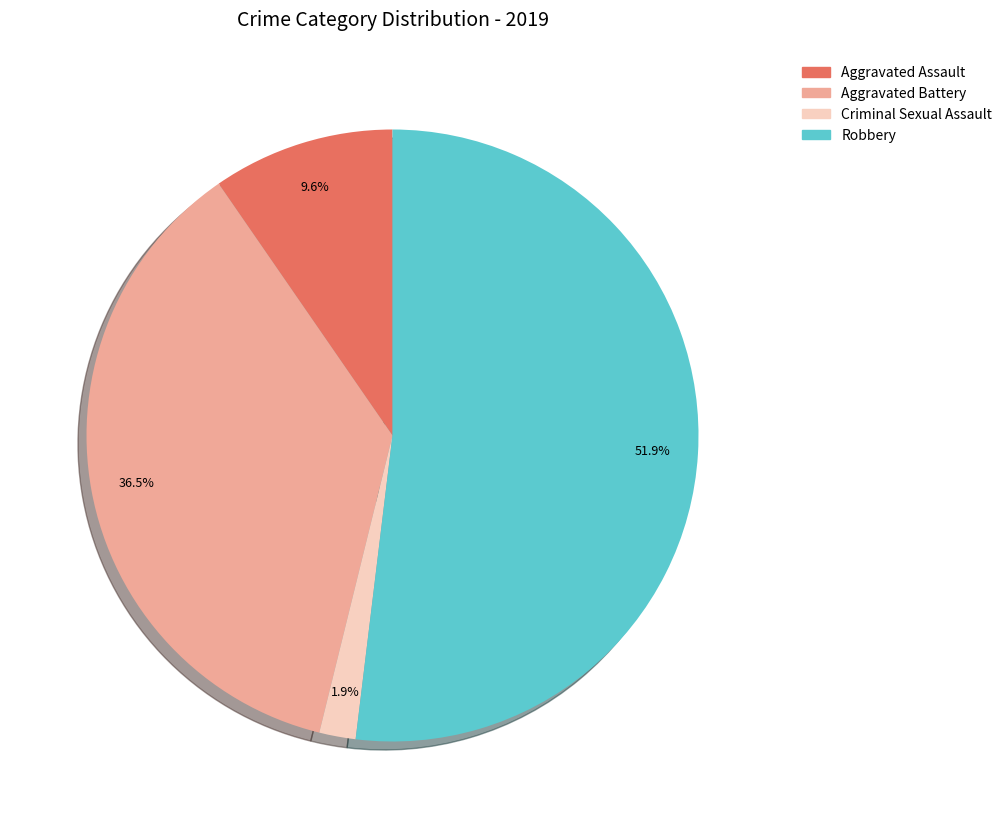

Is the sum of Robbery and Criminal Sexual Assault greater than half?

Yes